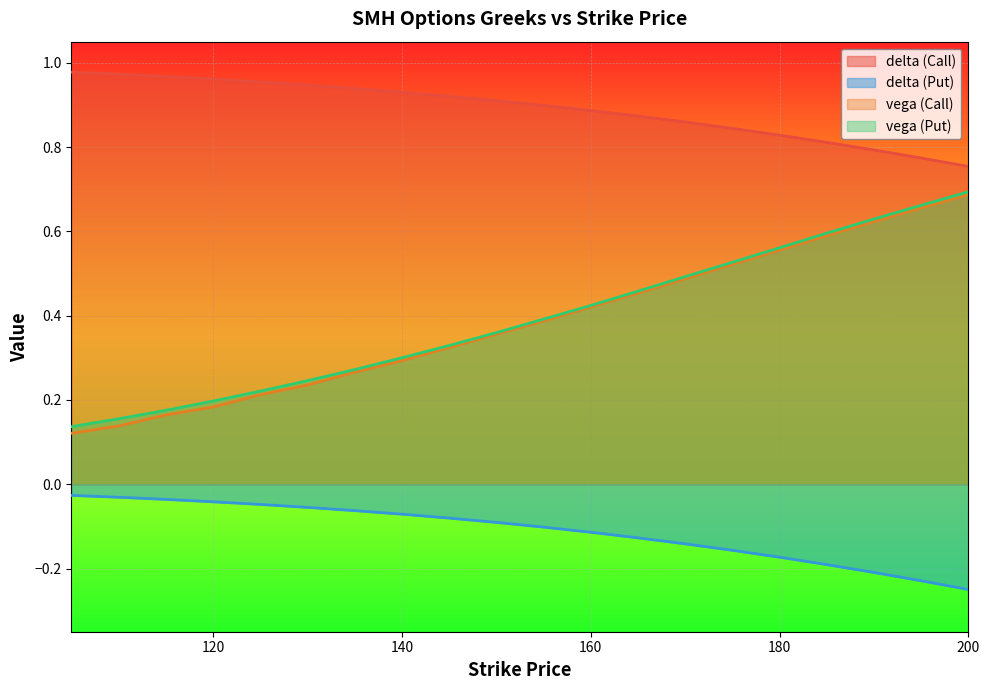

True or false: vega (Call) has more than 0 interior local peaks.

False